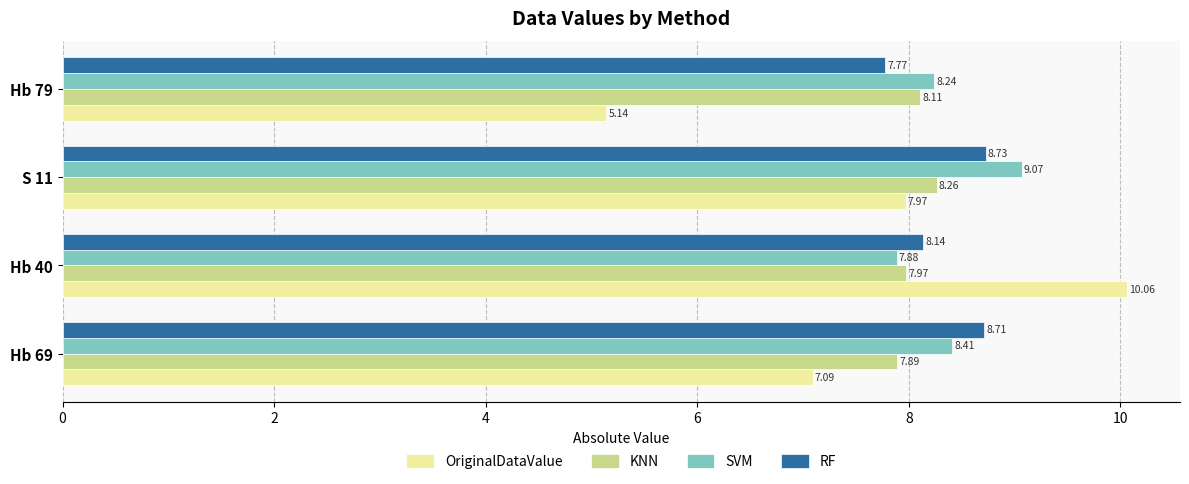

Which series has the largest total across all categories?

SVM